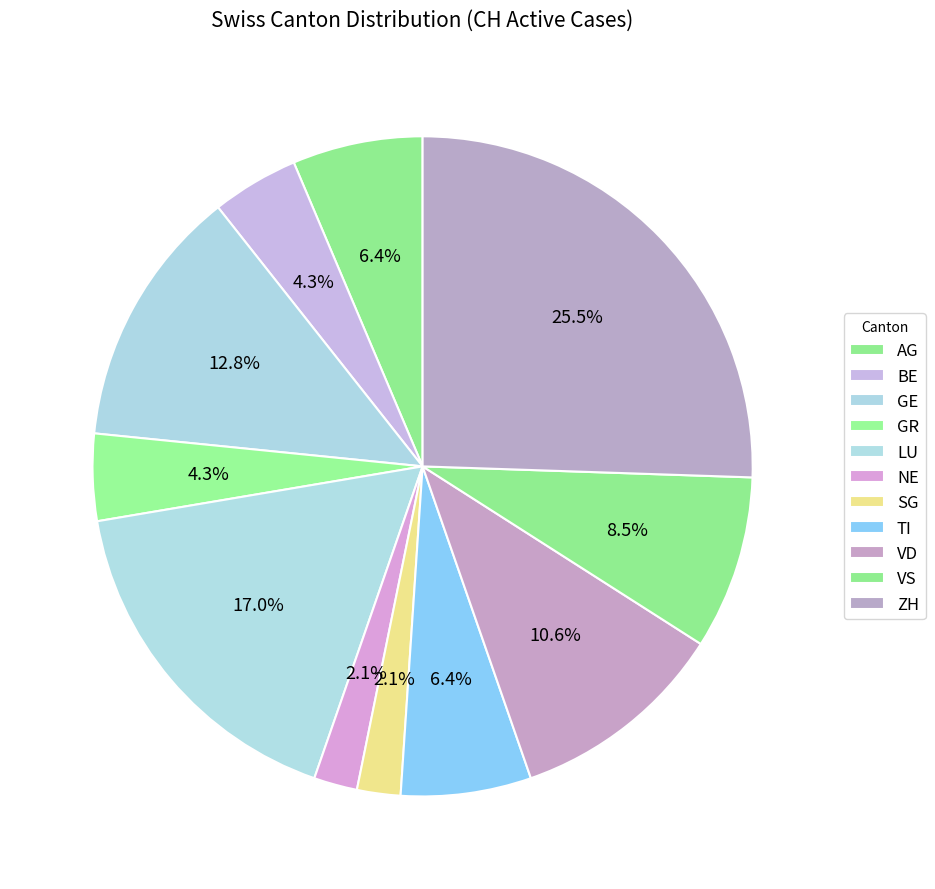

Count the number of slices in the pie.

11